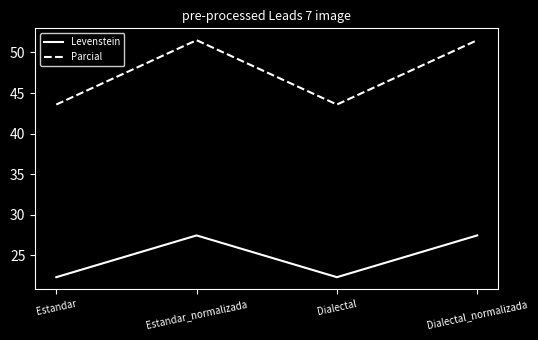

What is the smallest value displayed?

22.3